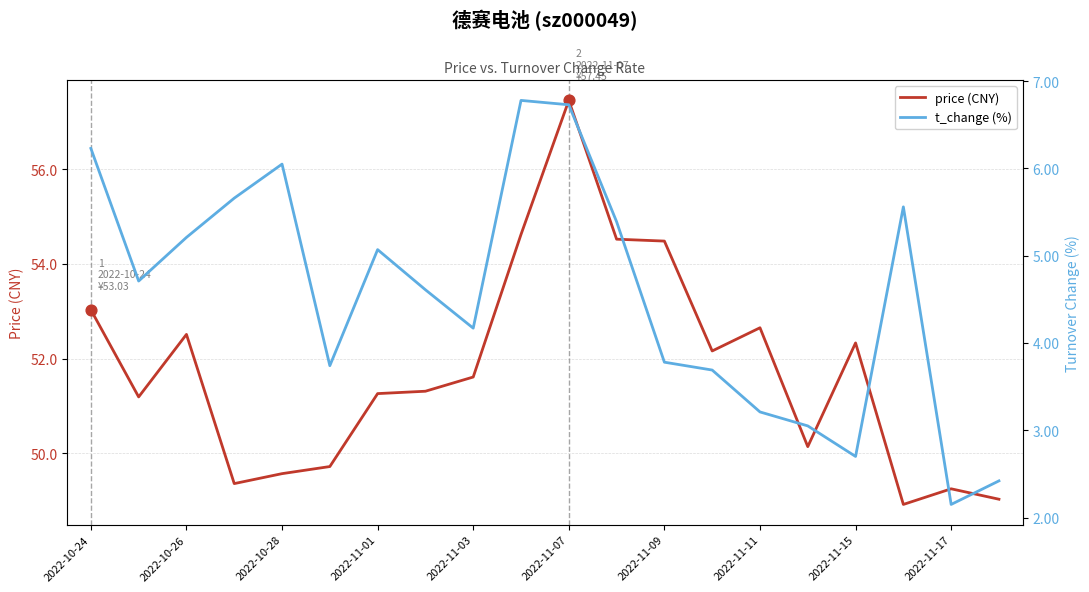

Which series reaches the maximum Y coordinate?

price (CNY)